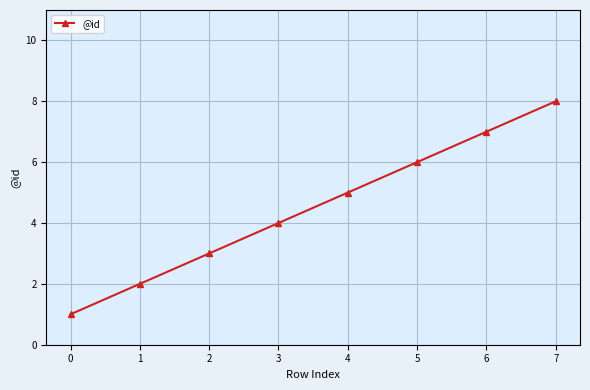

What value does the data have at 6?

7